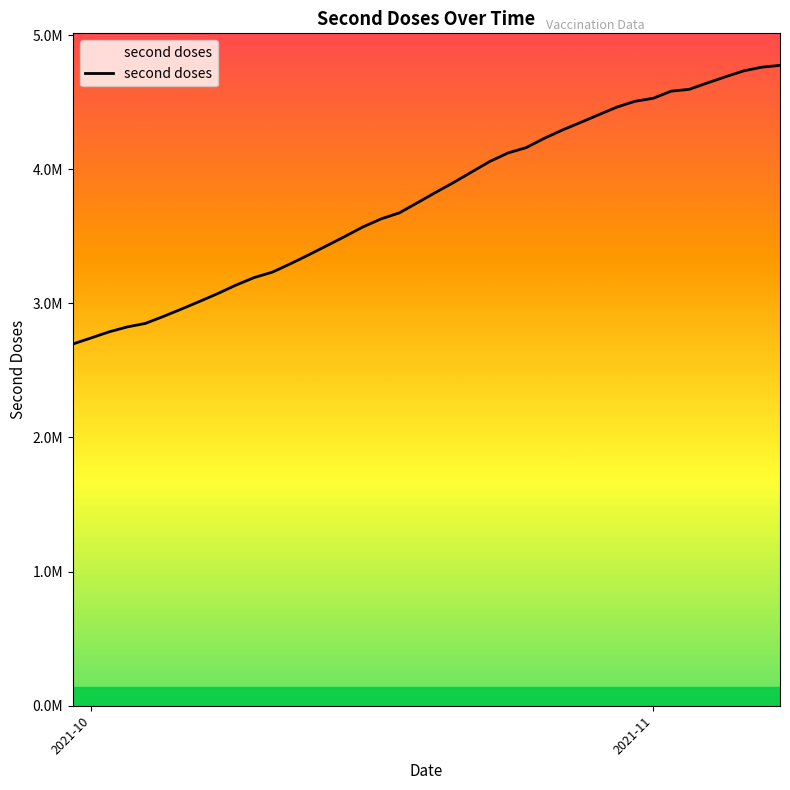

Is this an area chart (filled region under the line)?

Yes